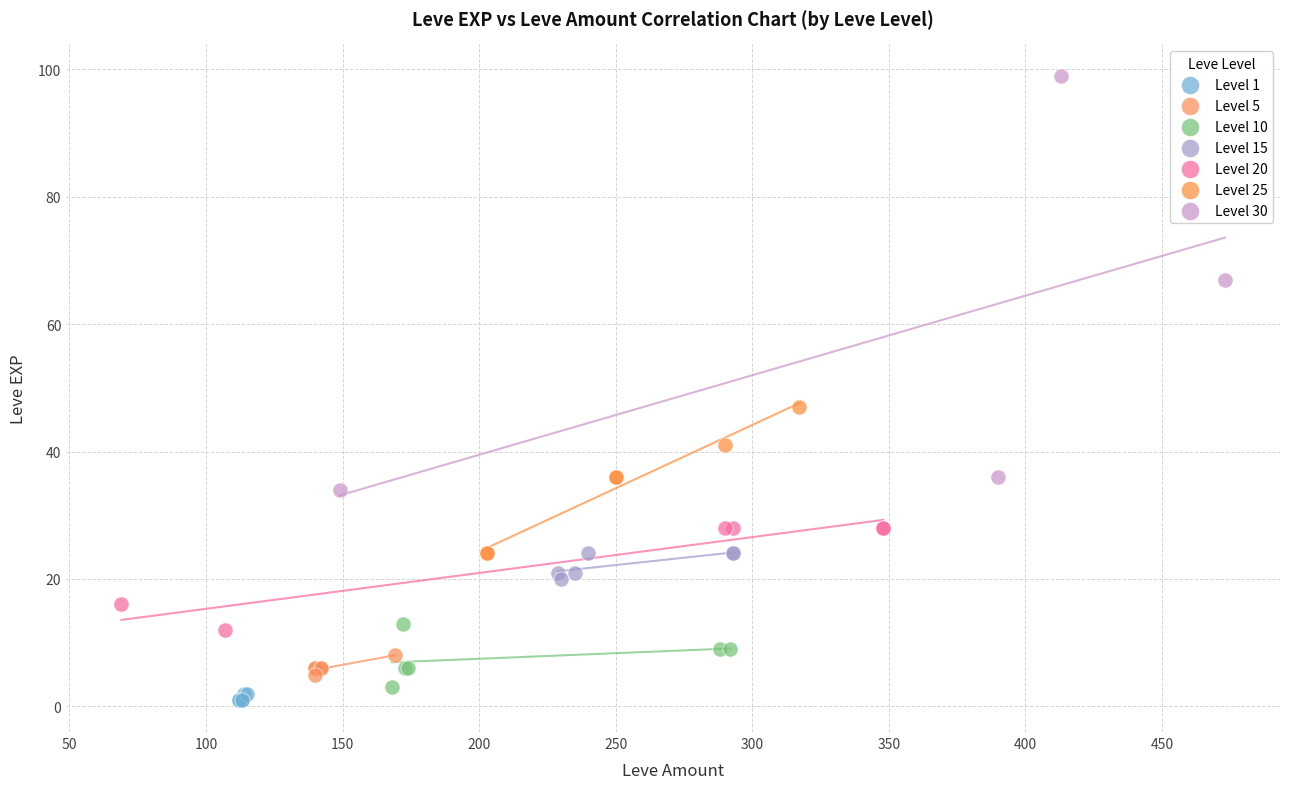

Which series reaches the maximum Y coordinate?

Level 30